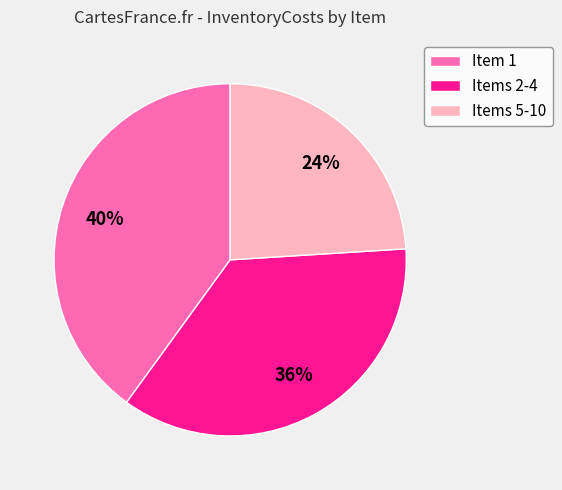

How many slices are in this pie chart?

3